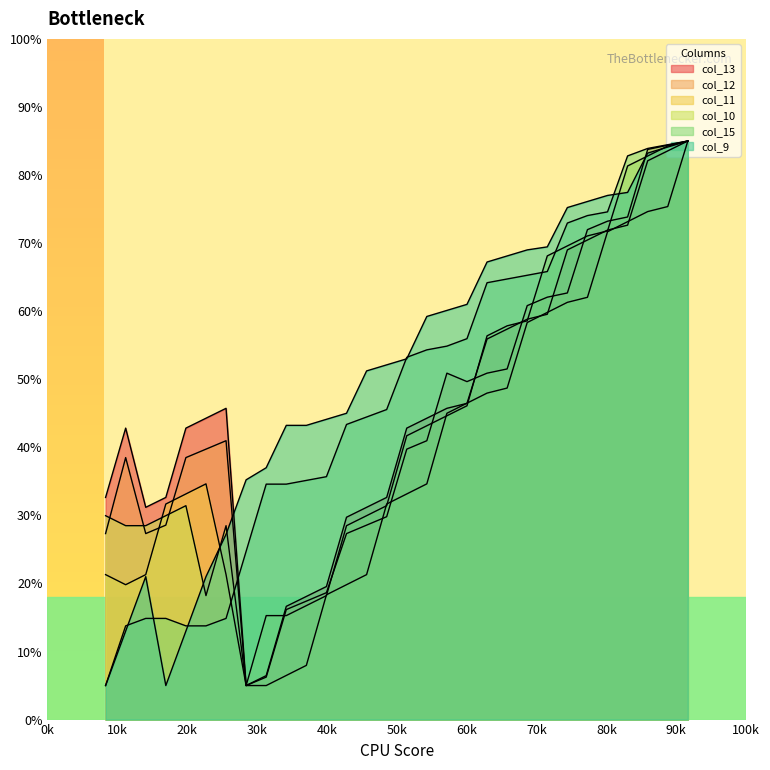

How many values in the col_10 series exceed 41?

15